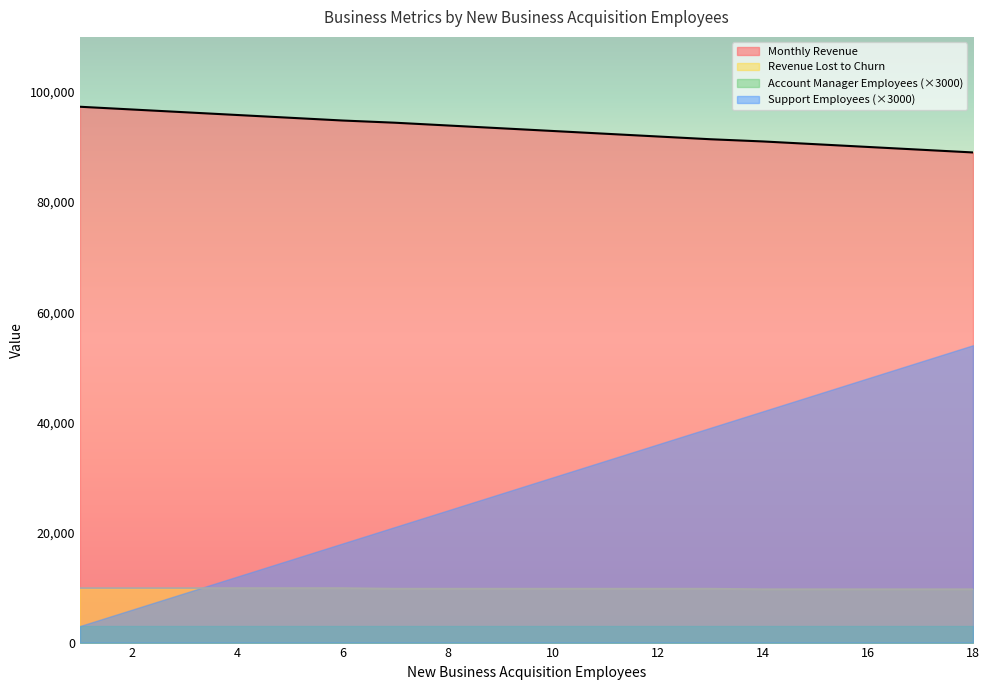

True or false: Monthly Revenue has more than 1 interior local peaks.

False